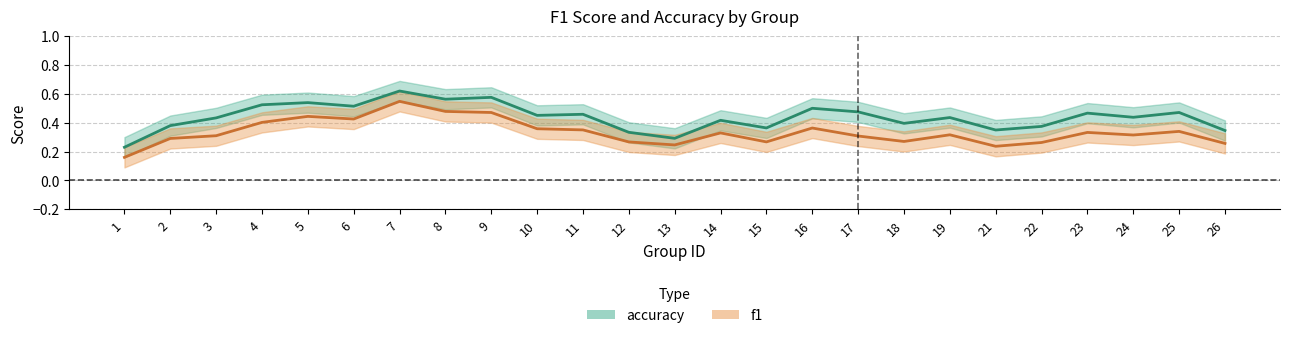

Rank the series by their maximum value, from lowest to highest.

f1, accuracy